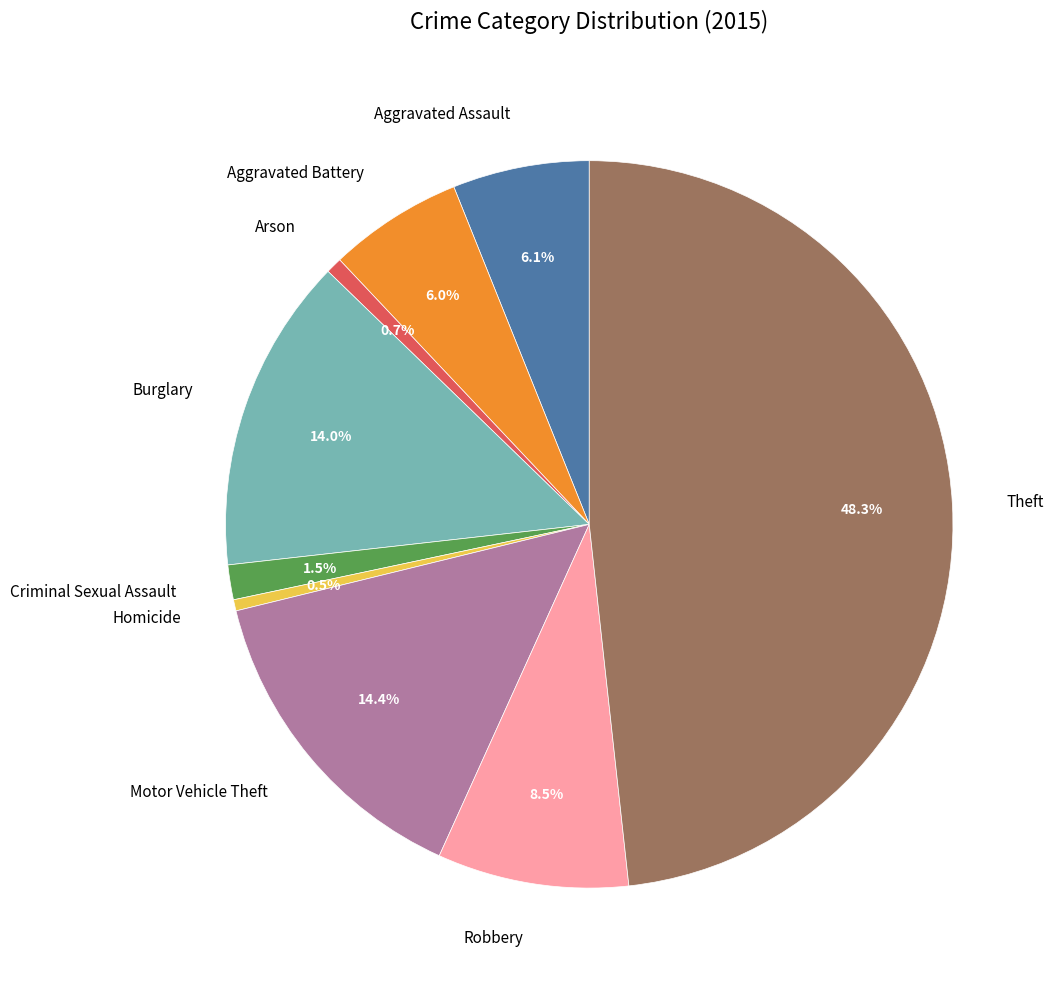

Combined, what portion of the pie is Theft and Homicide?

48.8%